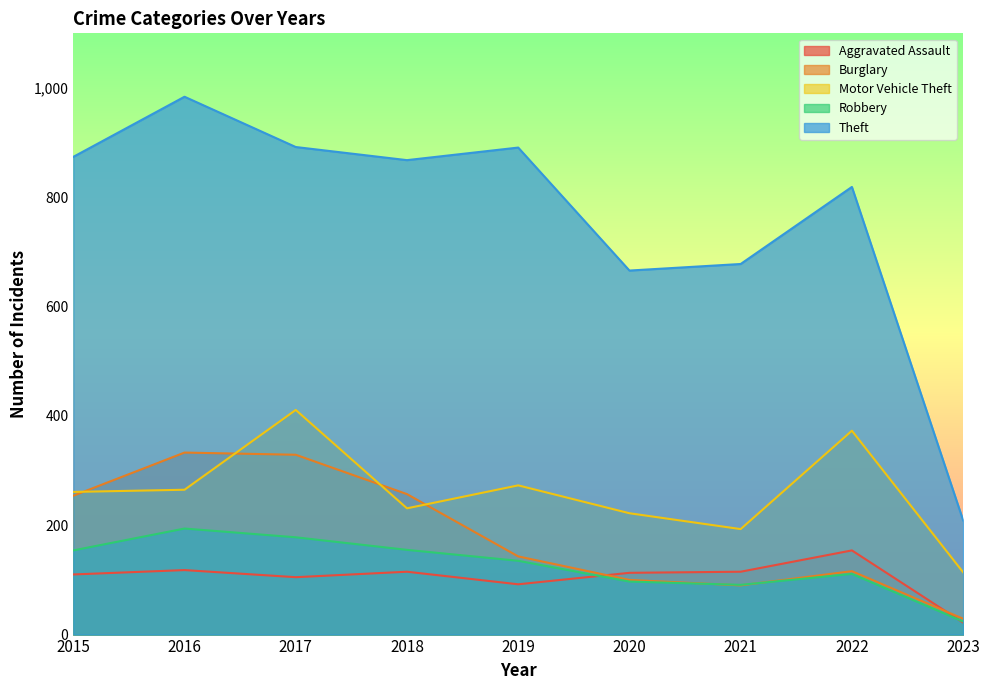

How many values in the Theft series exceed 868?

4